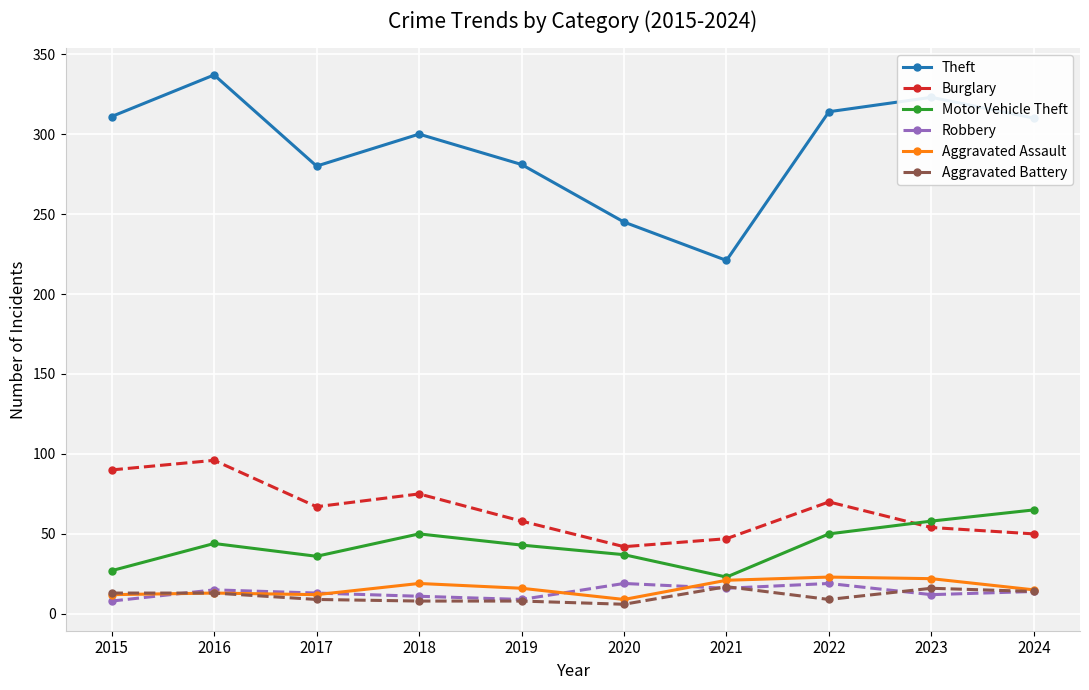

What is the value of the Robbery point at the 2nd from the left?

15